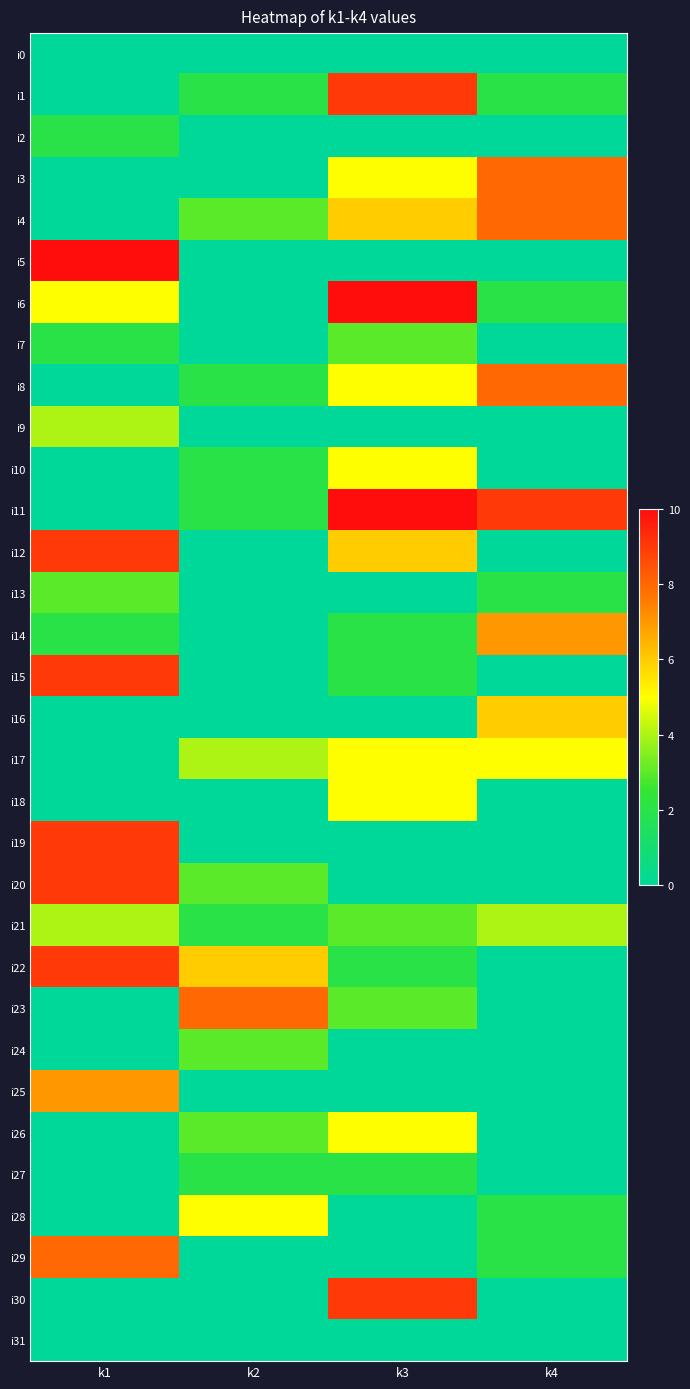

What is the total value across all series at k3?

97